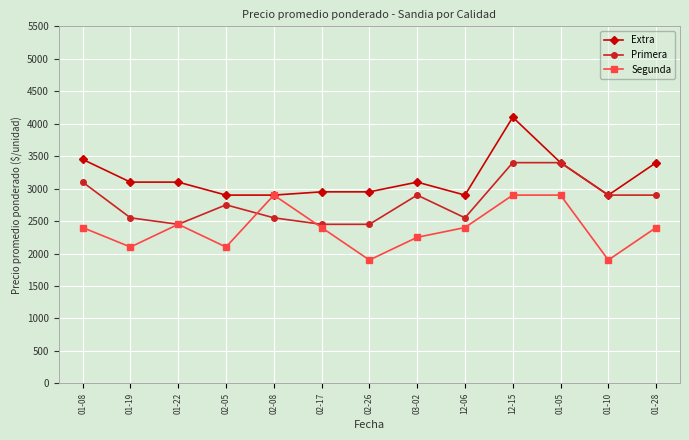

How many values in the Primera series are below 2750?

6